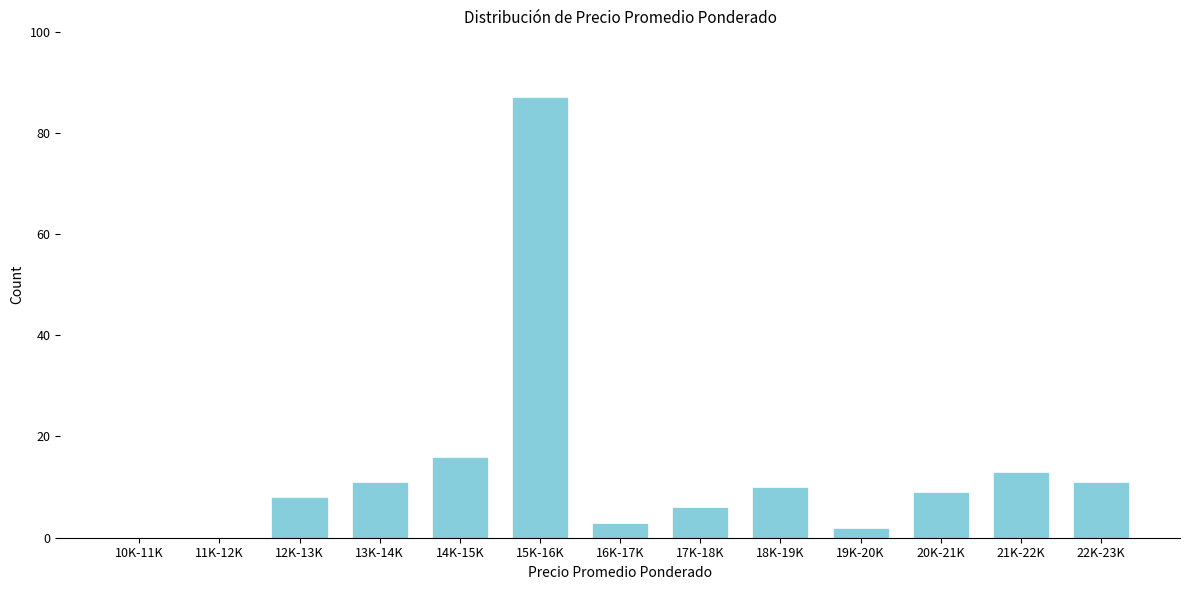

Reading right to left, extract all data points from this chart.

22K-23K=11	21K-22K=13	20K-21K=9	19K-20K=2	18K-19K=10	17K-18K=6	16K-17K=3	15K-16K=87	14K-15K=16	13K-14K=11	12K-13K=8	11K-12K=0	10K-11K=0